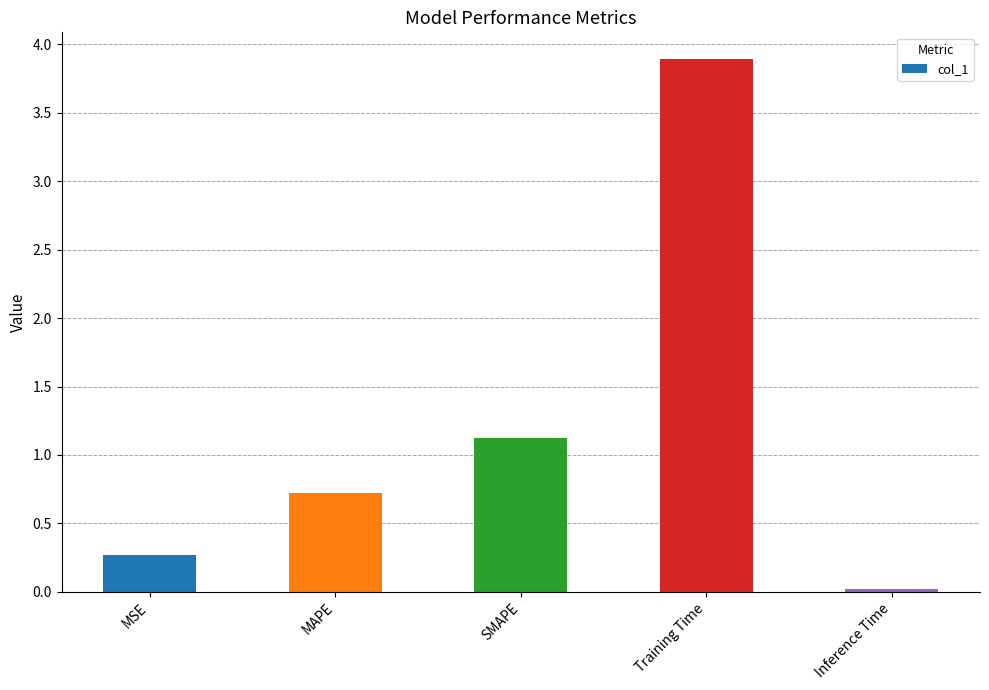

What is the sum of the values at MSE and SMAPE?

1.4